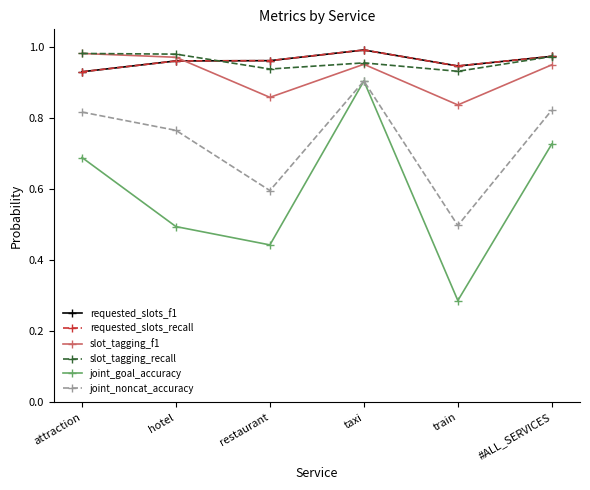

What is the difference between the maximum and minimum values in the joint_noncat_accuracy series?

0.4